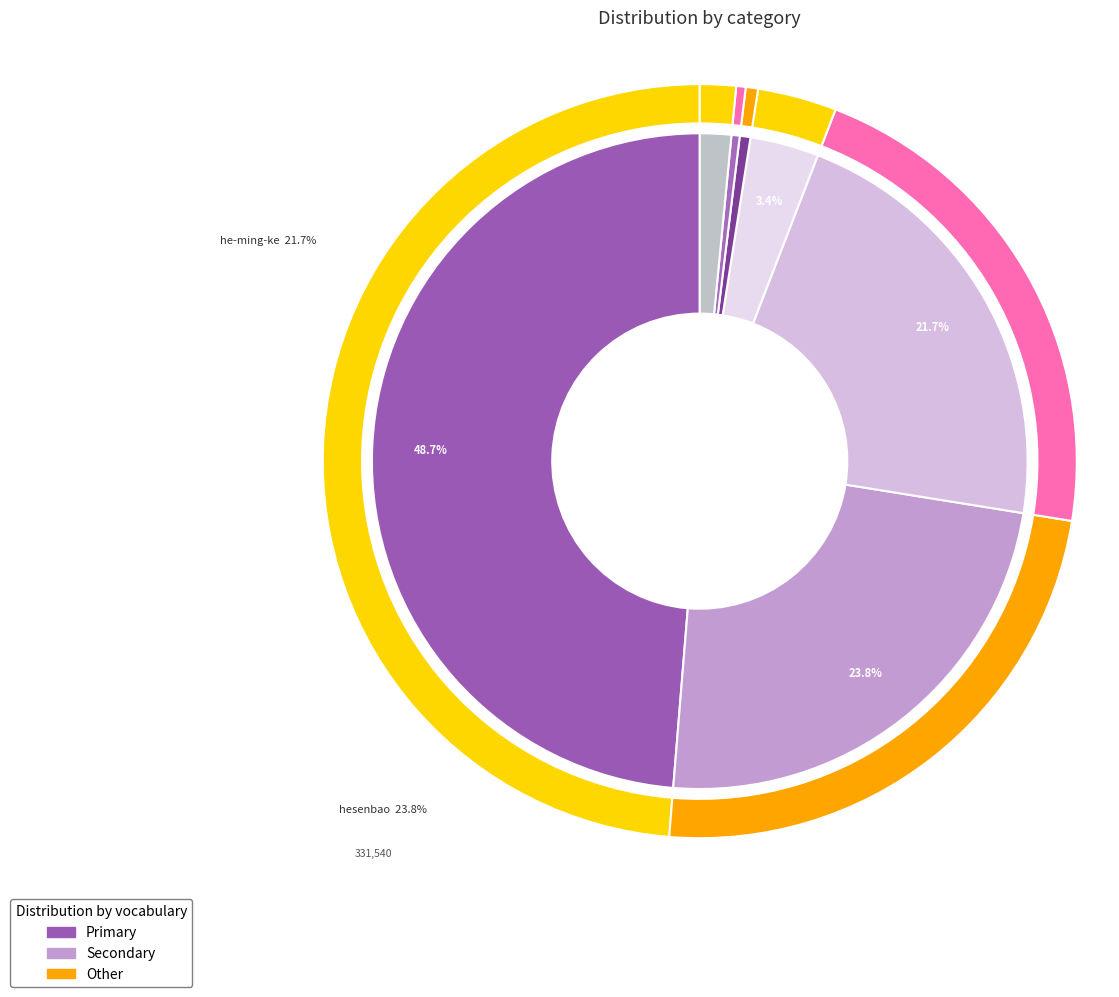

To the nearest percent, what is the average slice percentage?

14%